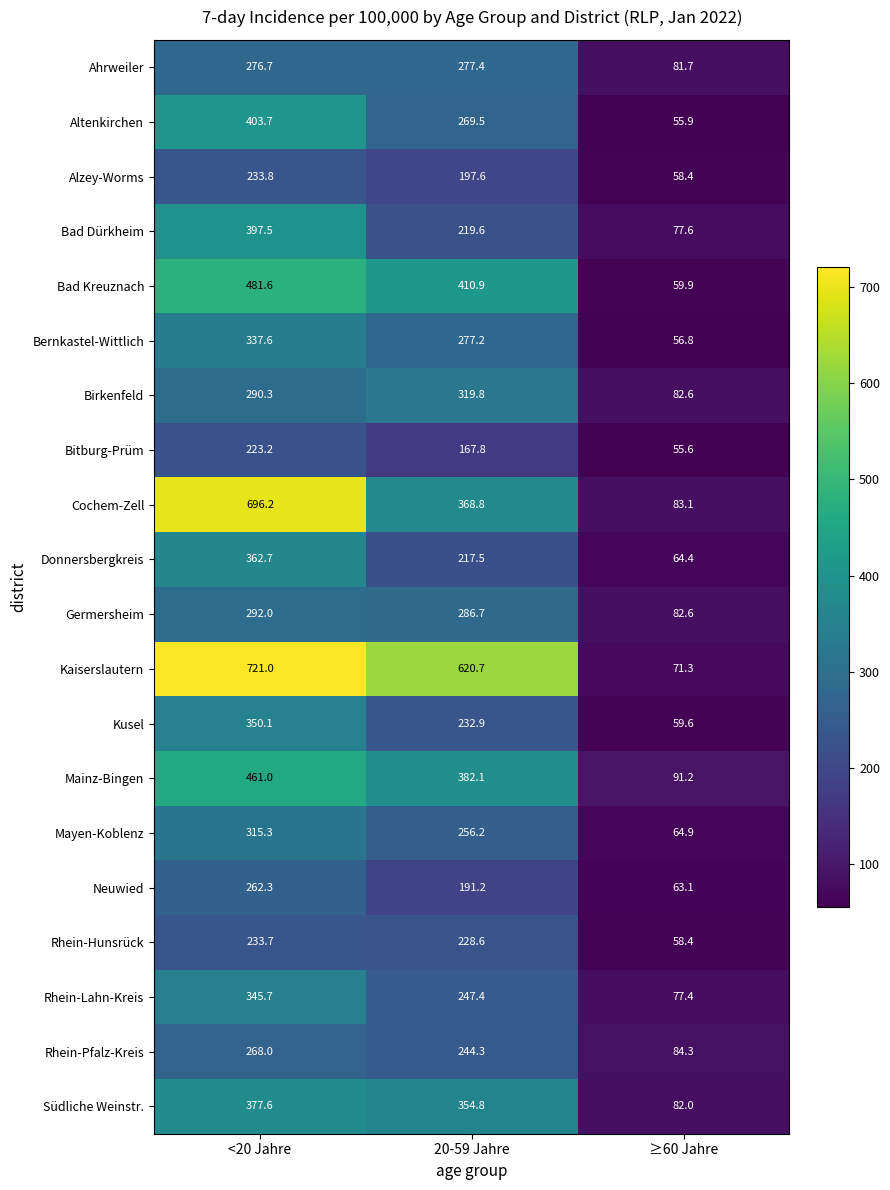

True or false: Südliche Weinstr. has a value of 354.8 at 20-59 Jahre.

True